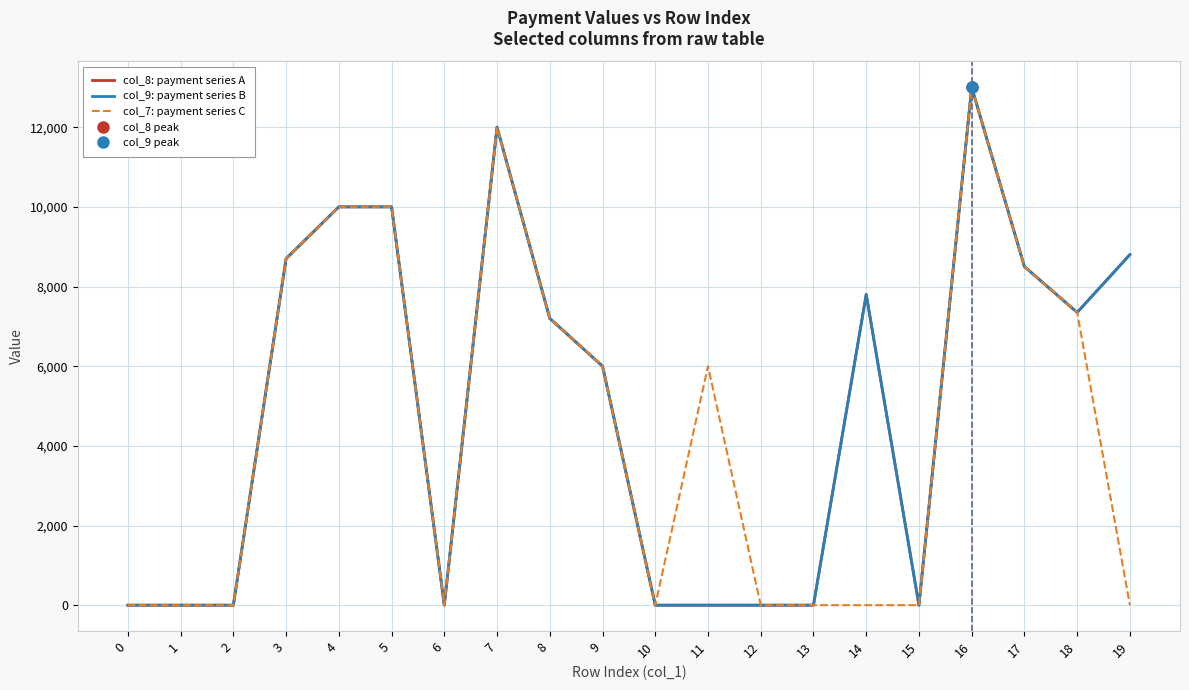

True or false: col_7: payment series C and col_9: payment series B intersect in this chart.

False